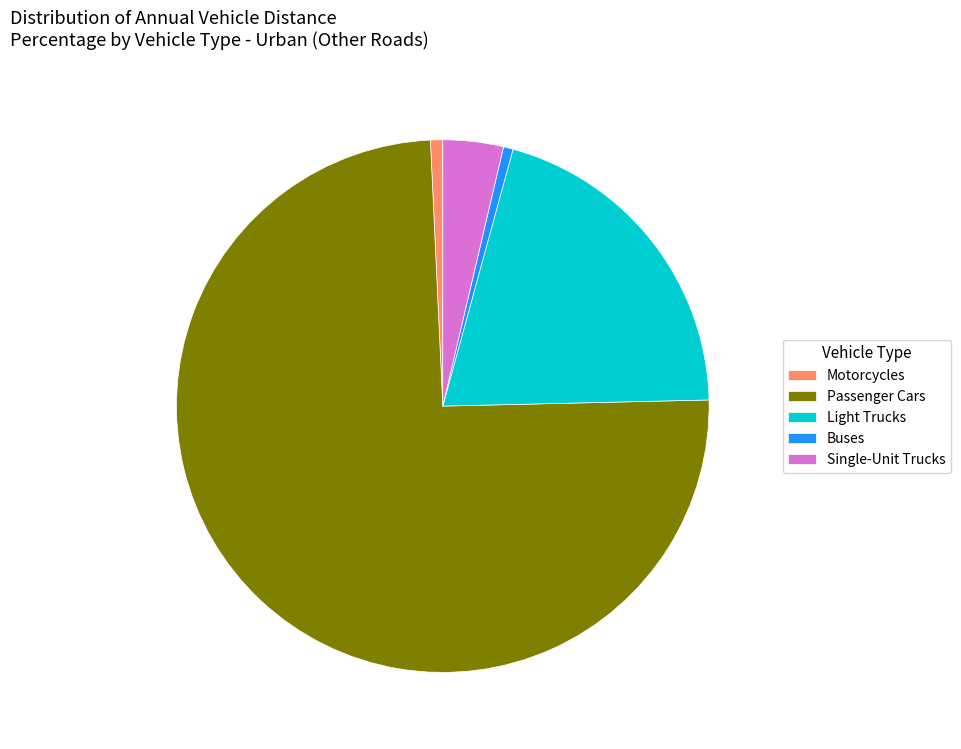

Which has a higher value, Single-Unit Trucks or Motorcycles?

Single-Unit Trucks